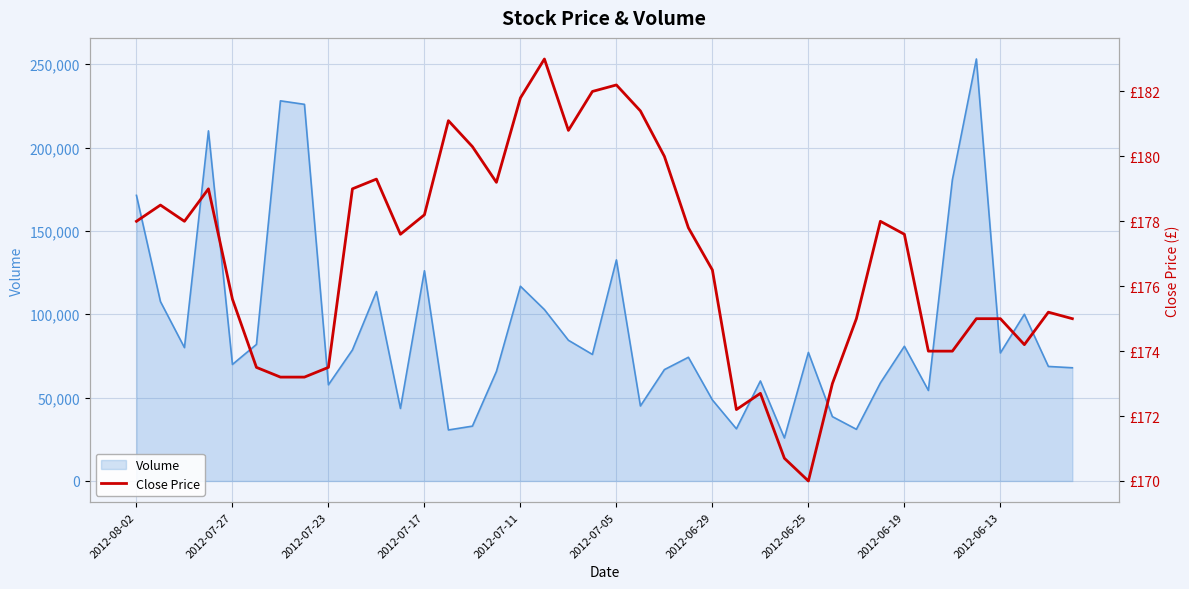

How many distinct data groups are displayed?

2